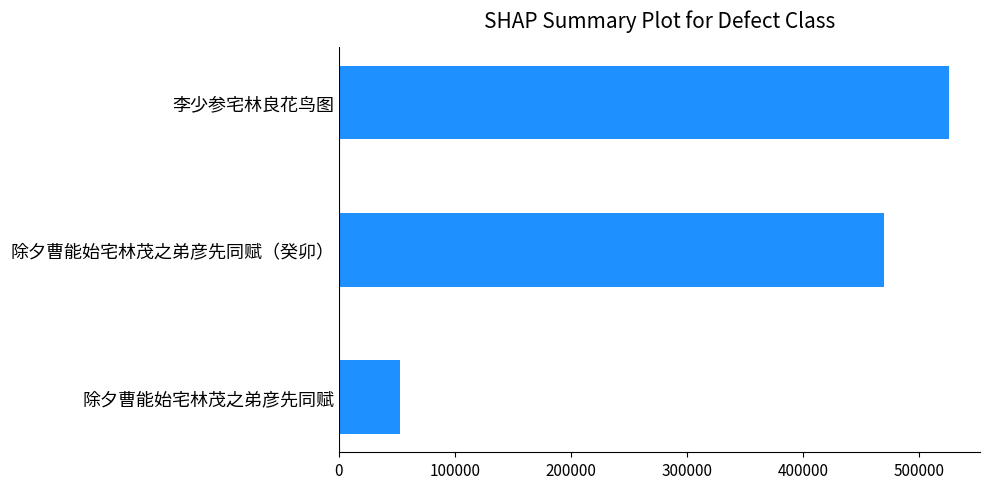

Are the bars grouped side by side (vs. stacked)?

No